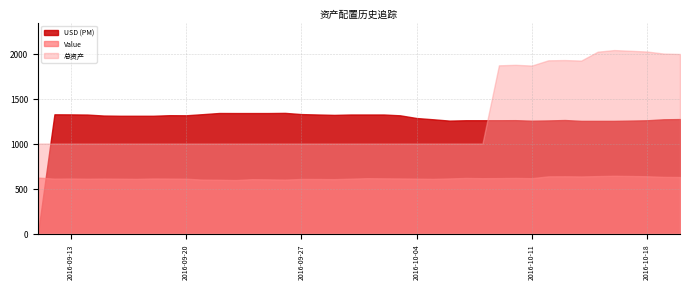

How many lines are shown in the chart?

3